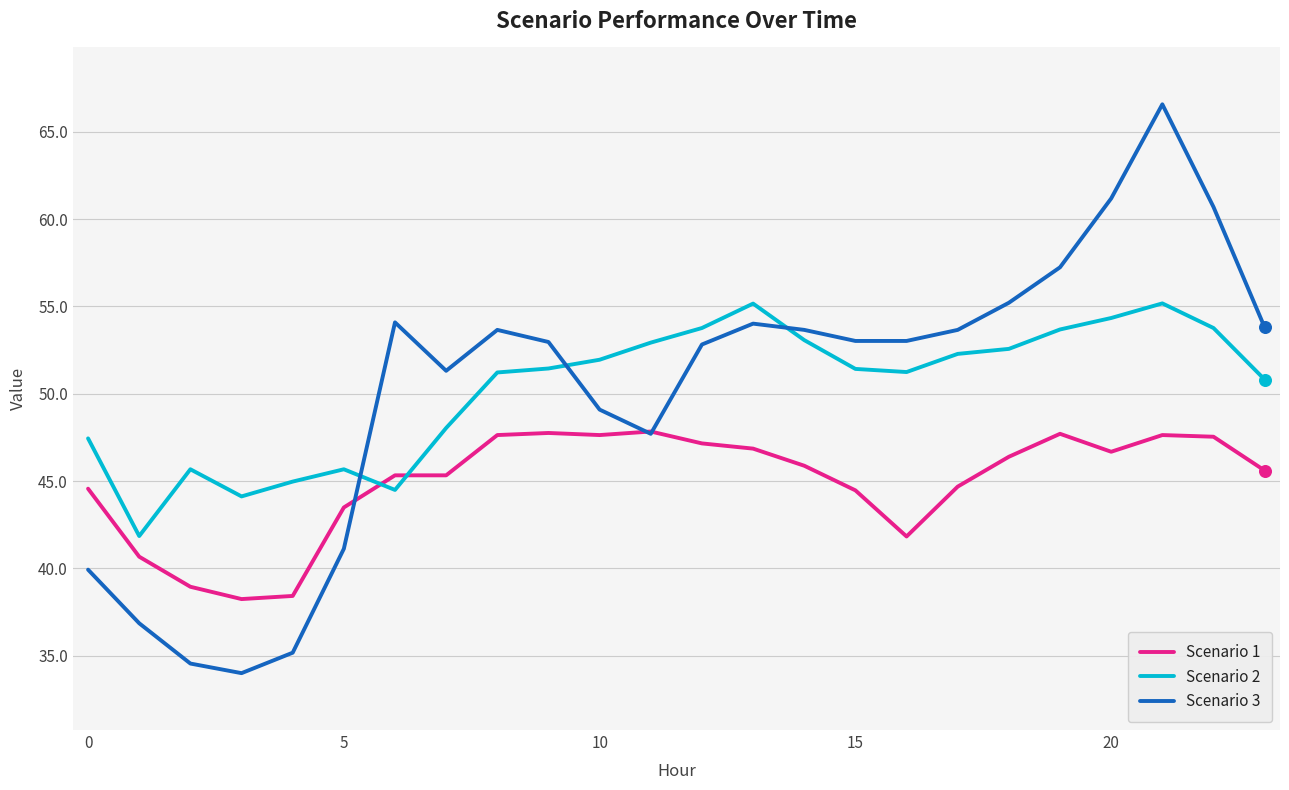

What are all the series names shown in the legend?

Scenario 1, Scenario 2, Scenario 3